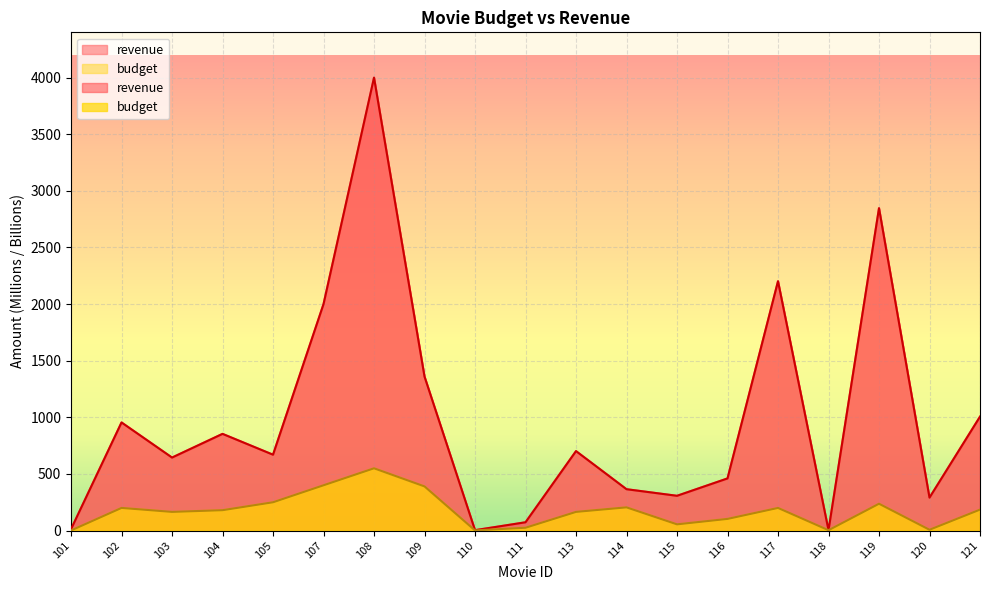

True or false: budget and revenue intersect in this chart.

False